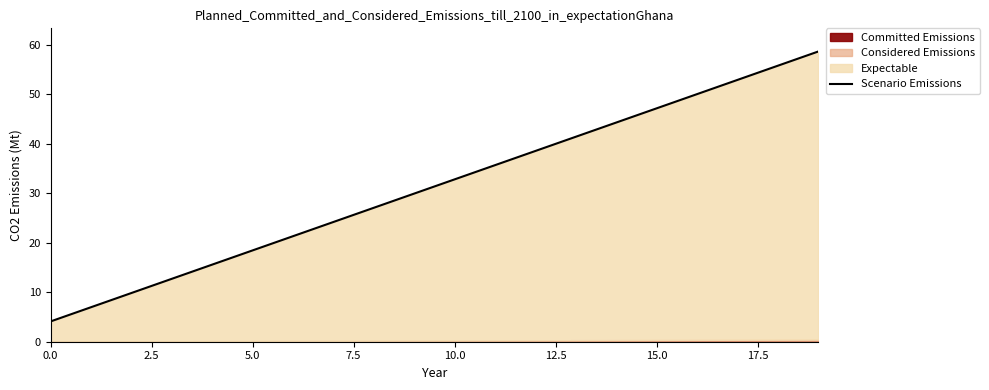

What is the greatest value displayed?

58.6